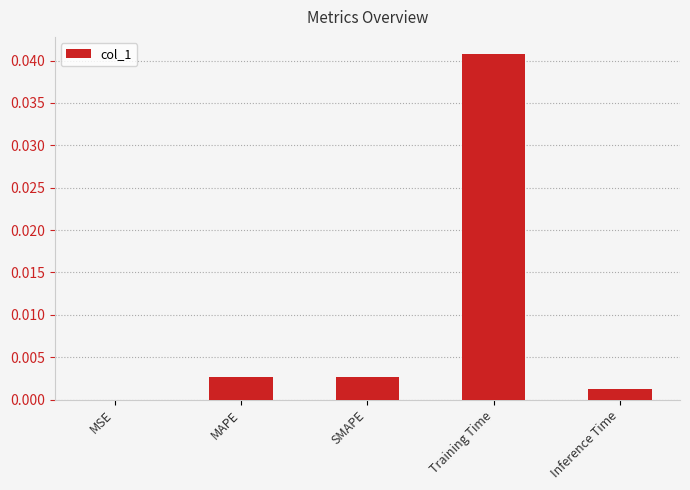

Between MAPE and MSE, which is larger?

MAPE